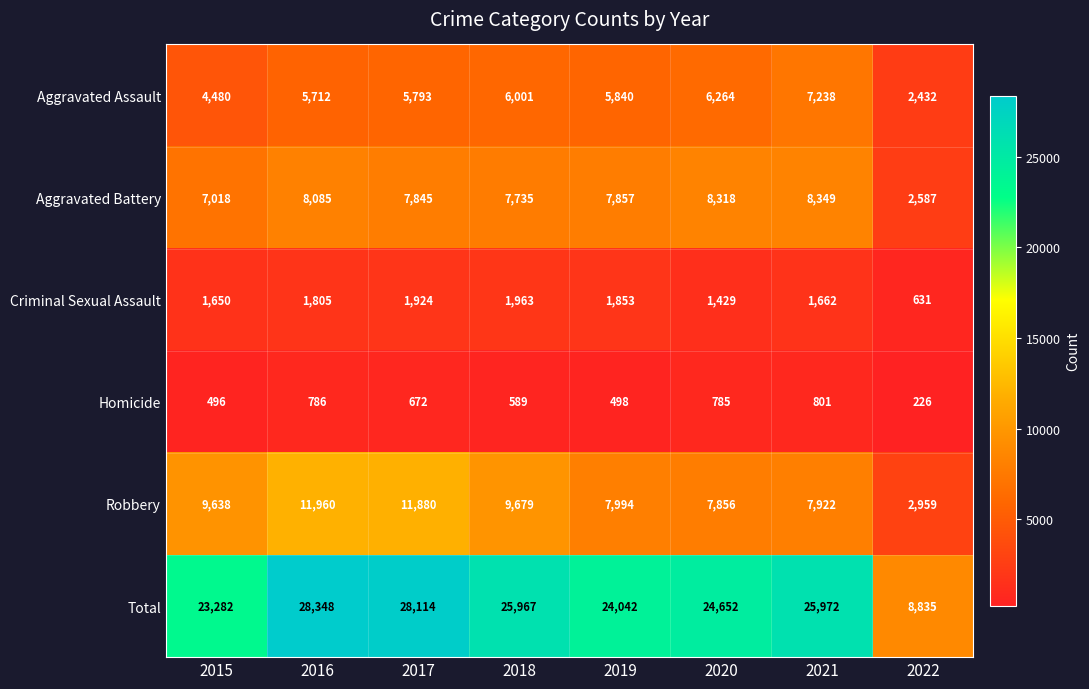

True or false: Criminal Sexual Assault has a value of 1662 at 2021.

True